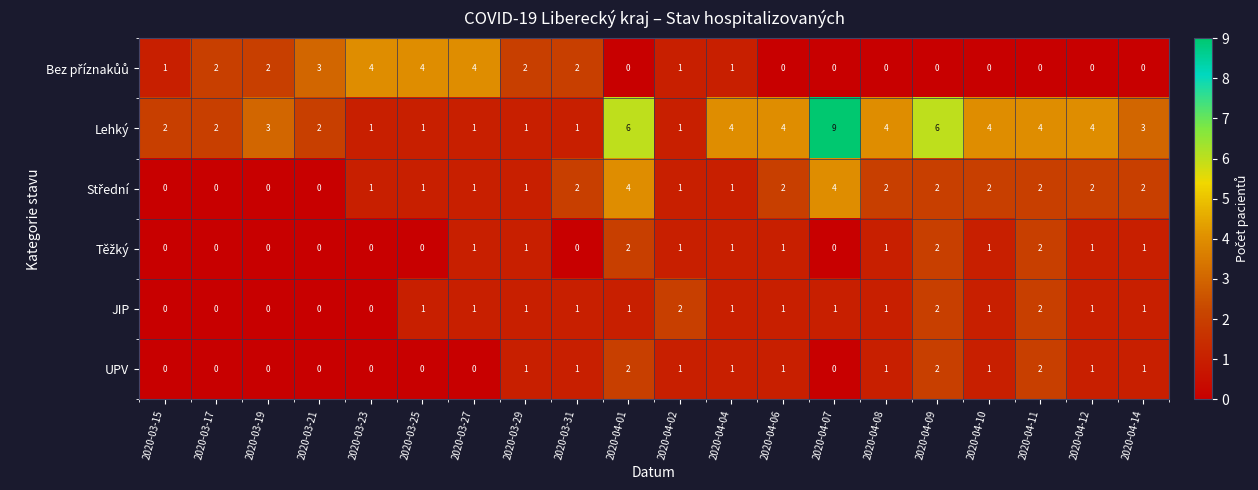

What is the spread (max minus min) of values at 2020-04-02?

1